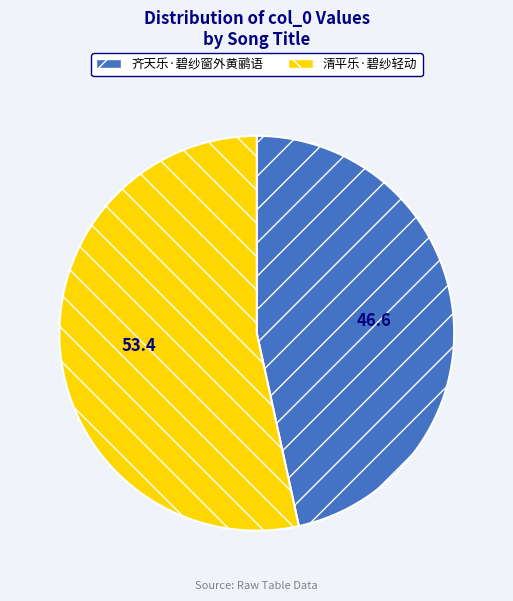

Do 清平乐·碧纱轻动 and 齐天乐·碧纱窗外黄鹂语 together represent more than half of the pie?

Yes